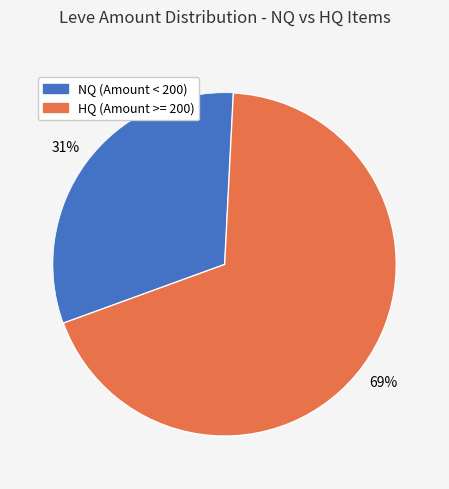

Is there any slice that represents more than half of the pie?

Yes